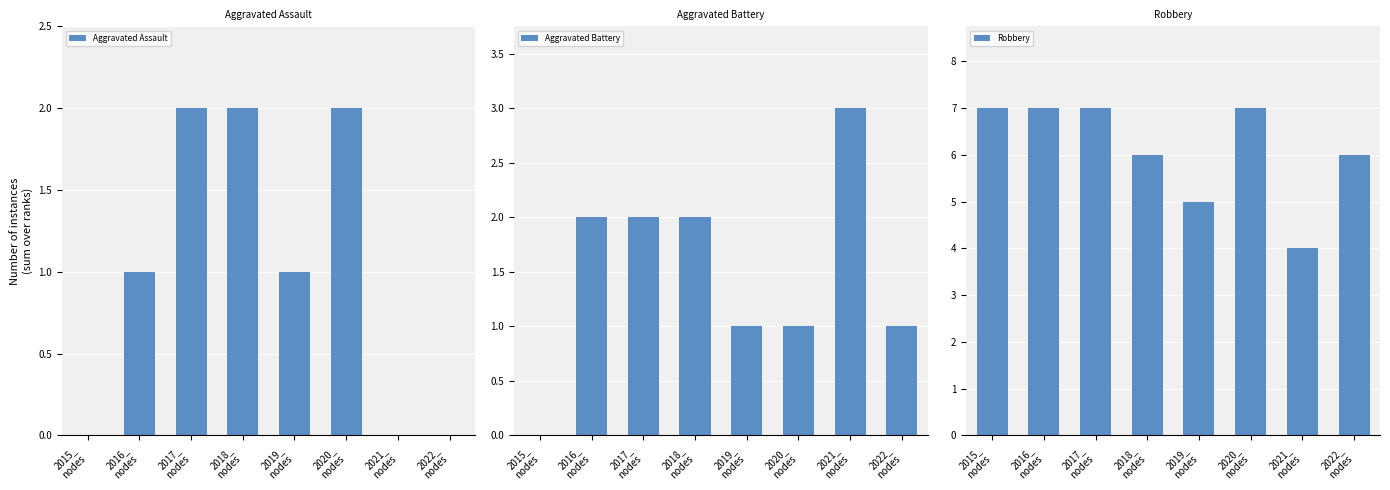

What is the difference between the maximum and minimum values in the Aggravated Assault series?

2